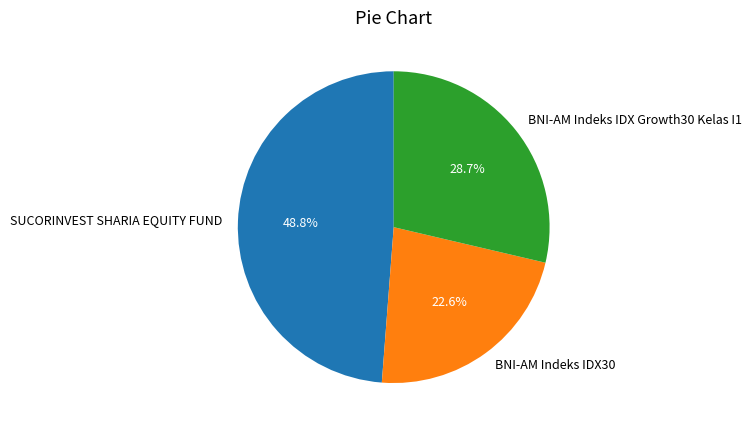

What is the ratio of the value at BNI-AM Indeks IDX Growth30 Kelas I1 to the value at SUCORINVEST SHARIA EQUITY FUND?

0.6